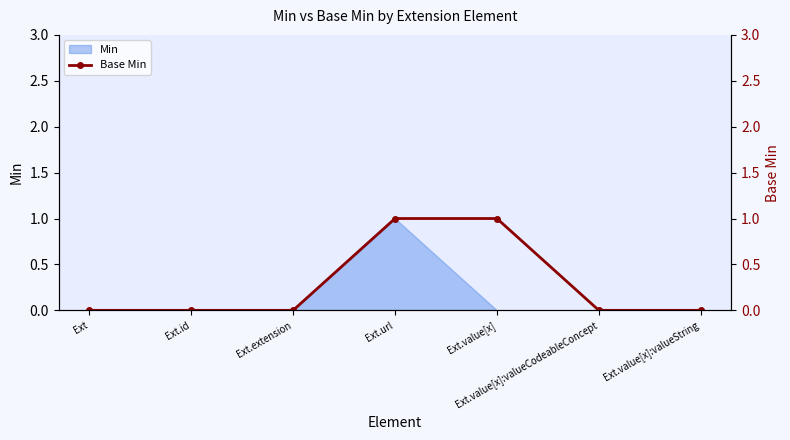

At which category does the chart reach its peak across all series?

Ext.url